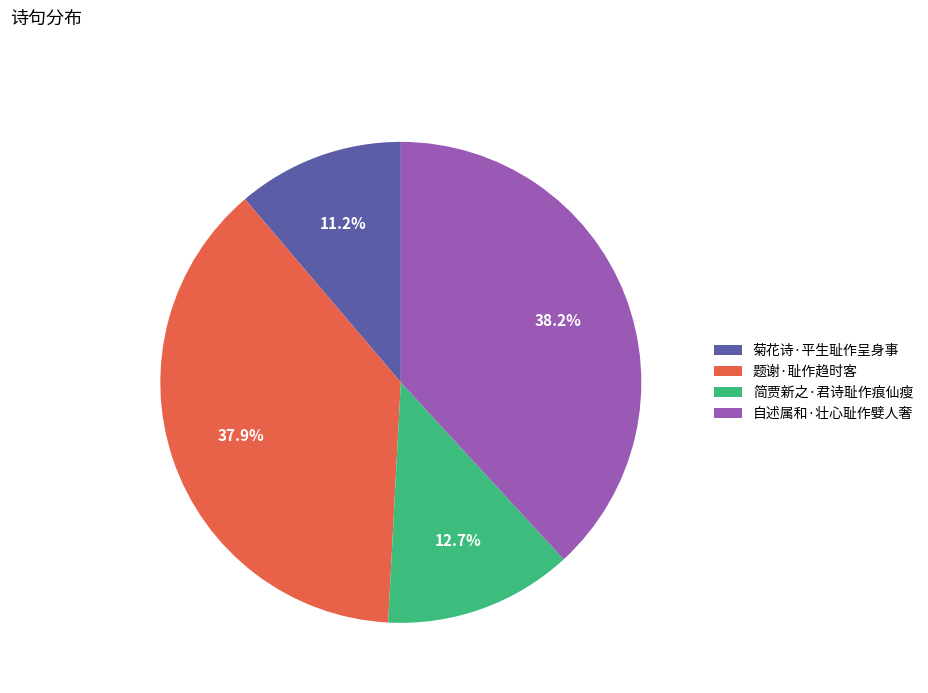

What percentage is NOT represented by 自述属和·壮心耻作嬖人奢?

61.8%